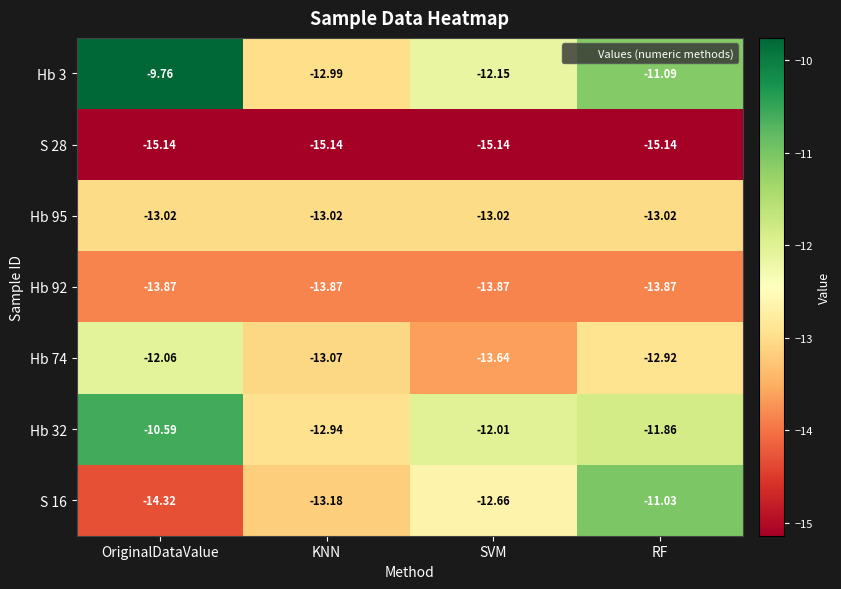

At which label does Hb 3 first exceed -11?

OriginalDataValue